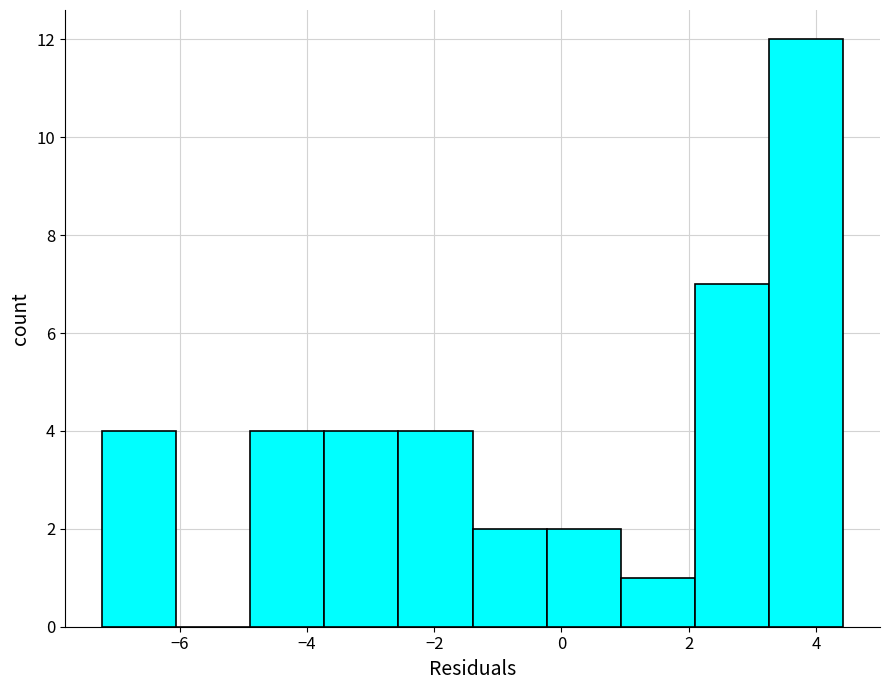

What is the height of the bar covering -4.8 to -3.8 on the x-axis? Neither the bar edges nor the heights are printed on the chart, so give them approximately, as read against the axes.

4